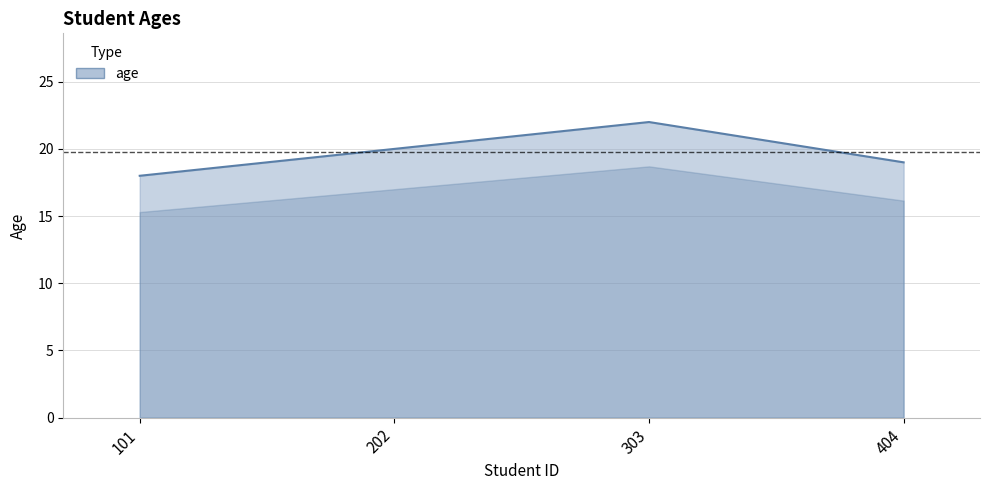

Reading left to right, extract all data points from this chart.

101=18	202=20	303=22	404=19